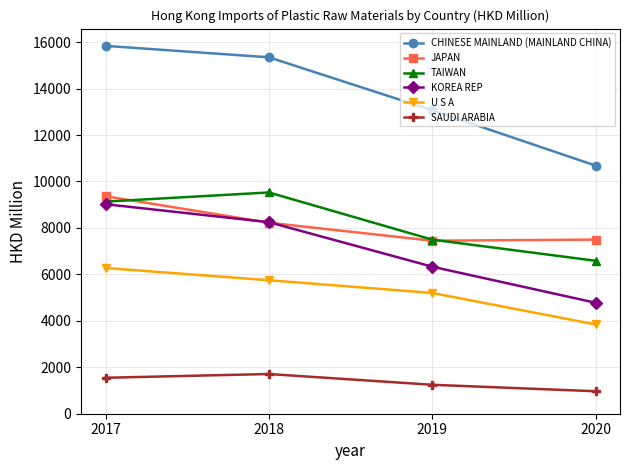

Count the number of data series in this chart.

6